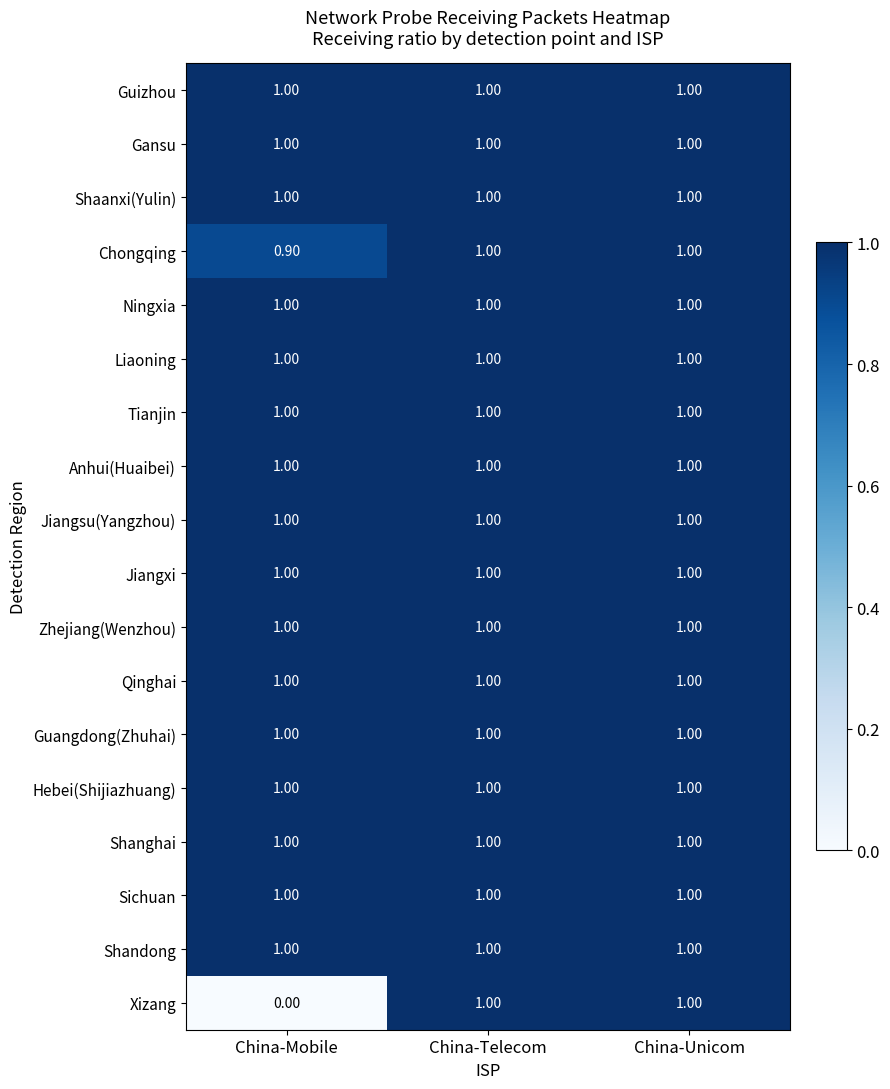

How many distinct data groups are displayed?

18